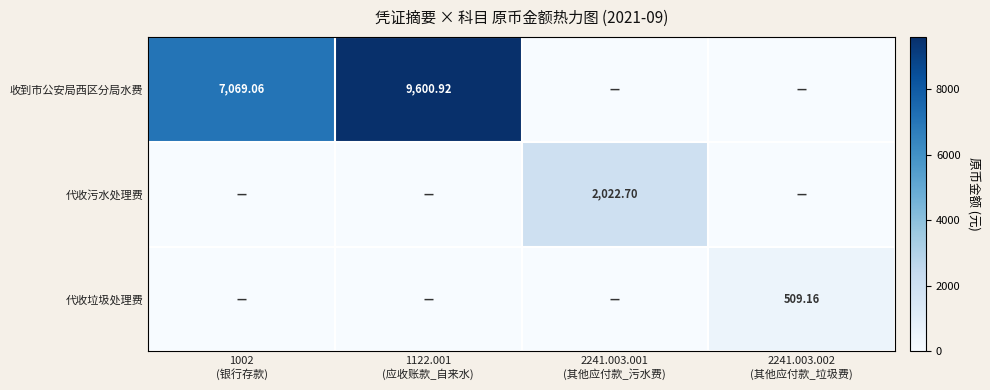

What is the sum of the 收到市公安局西区分局水费 values at 2241.003.001 (其他应付款_污水费) and 1122.001 (应收账款_自来水)?

9600.9